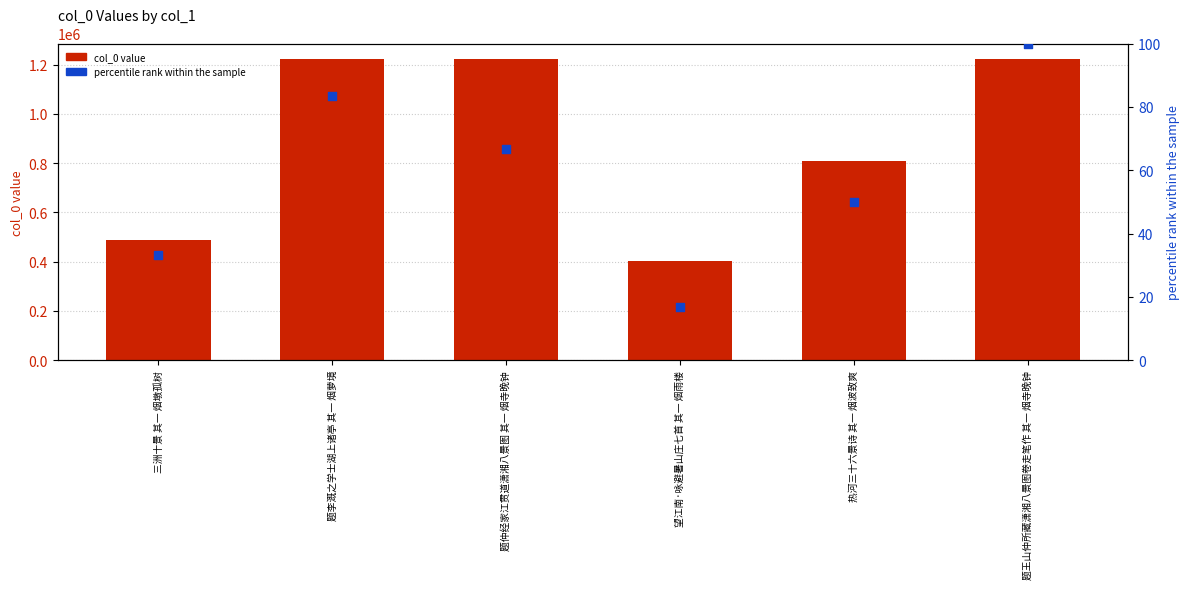

What are all the series names shown in the legend?

col_0 value, percentile rank within the sample